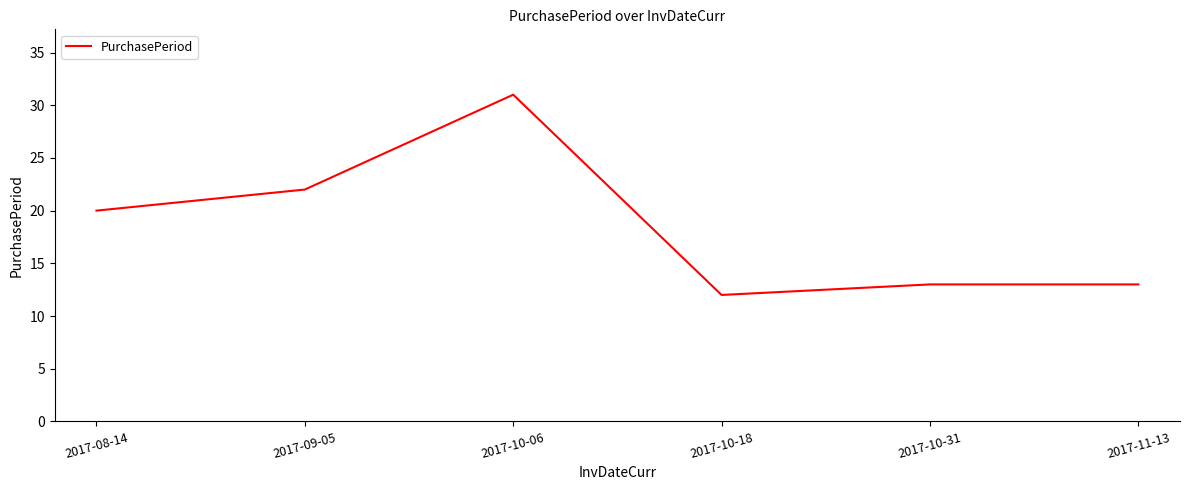

Is it true that the value at 2017-10-31 is 13?

True